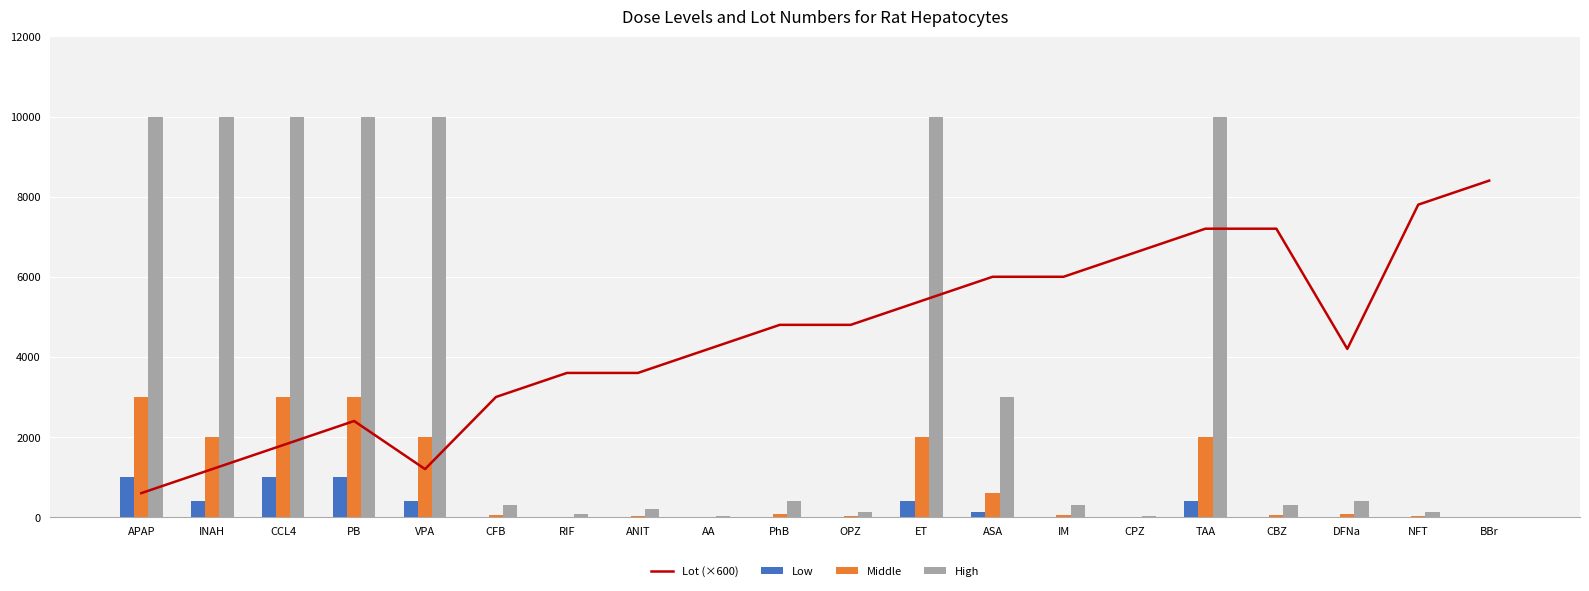

What is the sum of all Low values?

4810.8